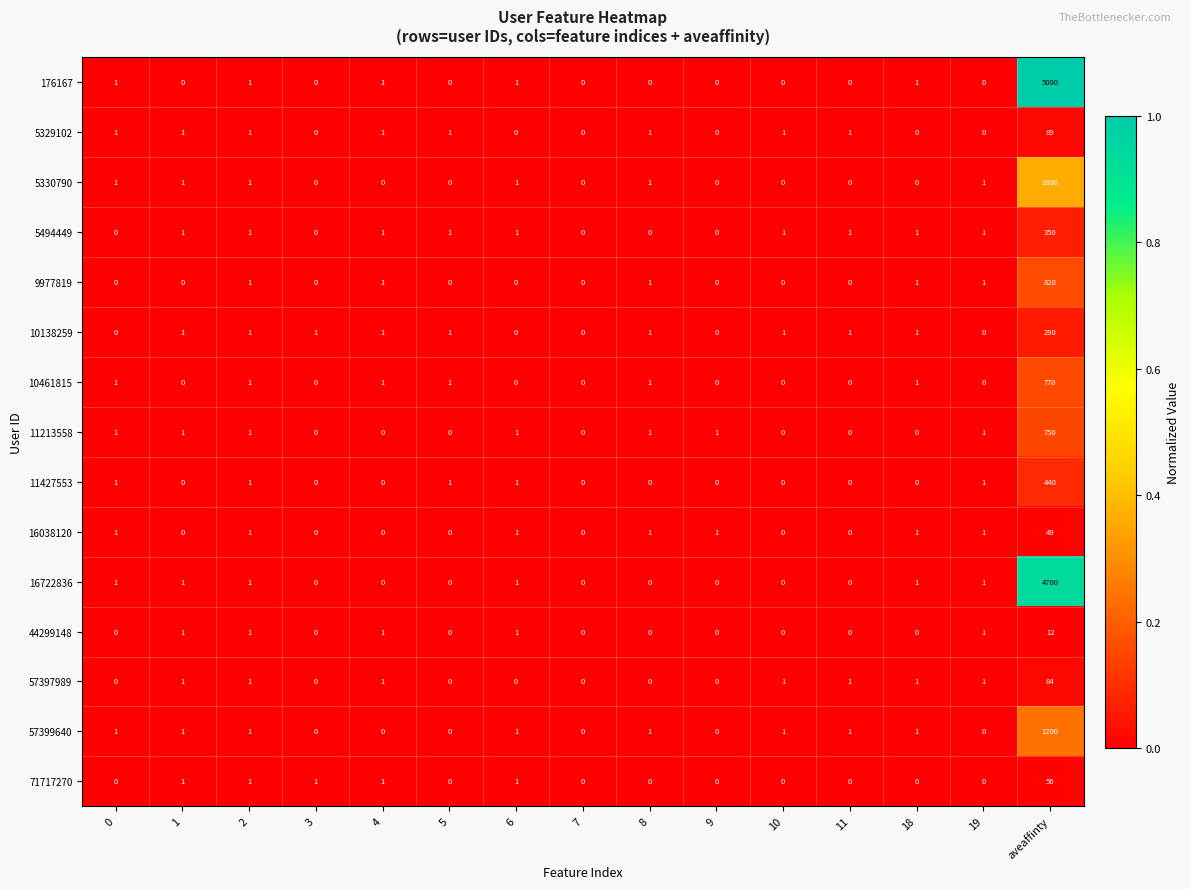

The value of 10461815 at 1 is 0. True or false?

True